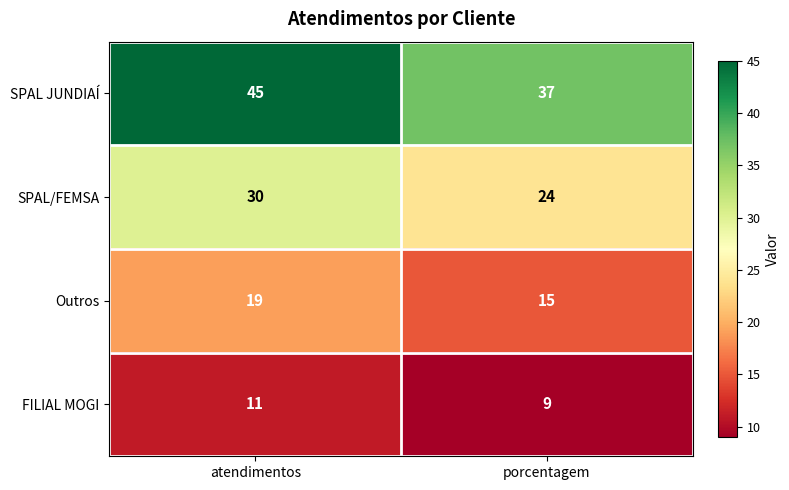

At atendimentos, list the series in order from largest to smallest.

SPAL JUNDIAÍ, SPAL/FEMSA, Outros, FILIAL MOGI